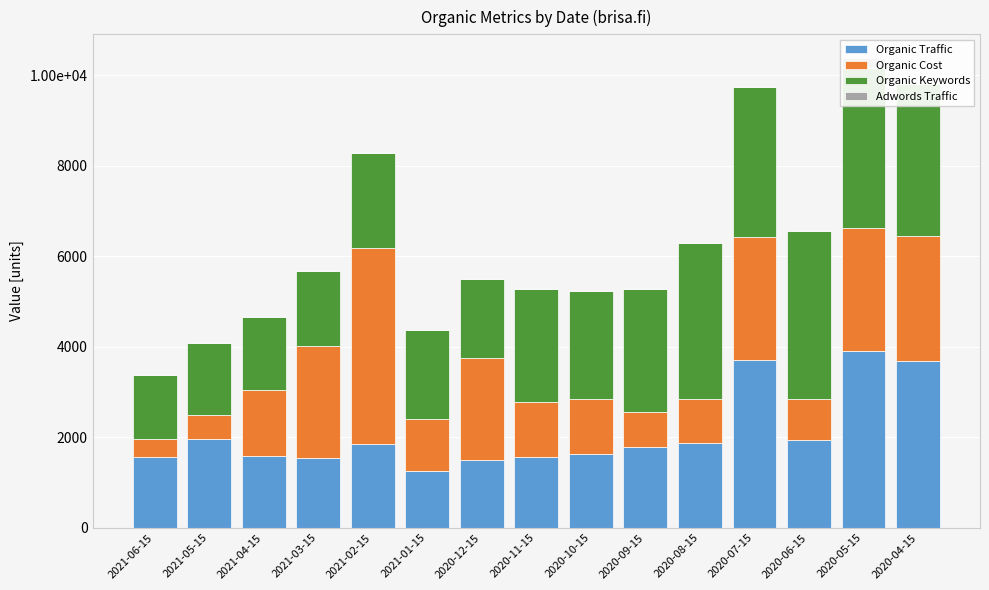

Which series has the largest range (max minus min)?

Organic Cost